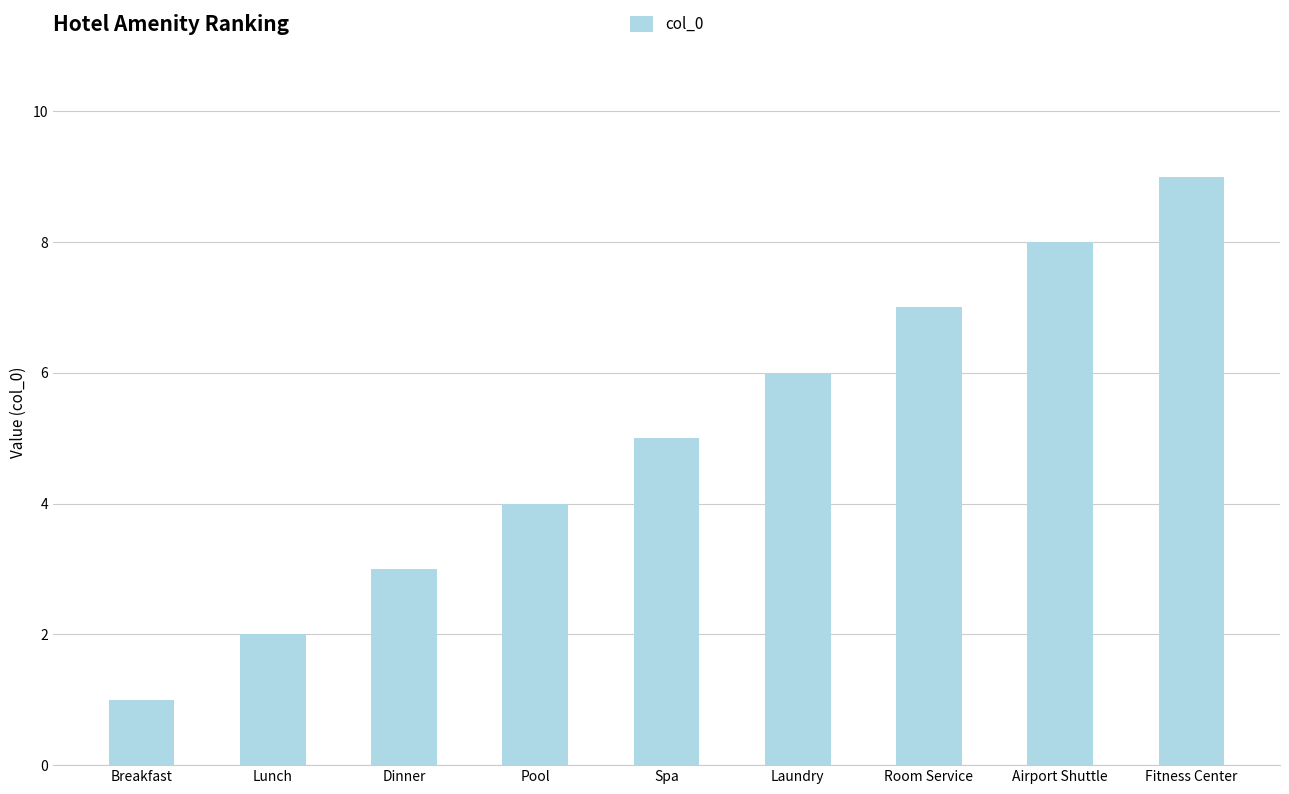

What is the greatest value displayed?

9